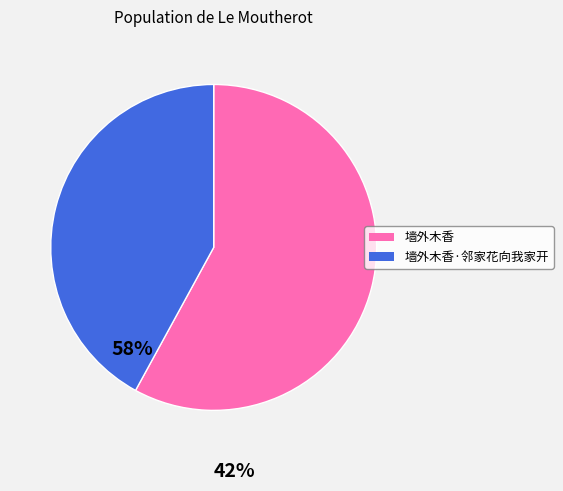

True or false: 墙外木香·邻家花向我家开 accounts for 34% of the total.

False